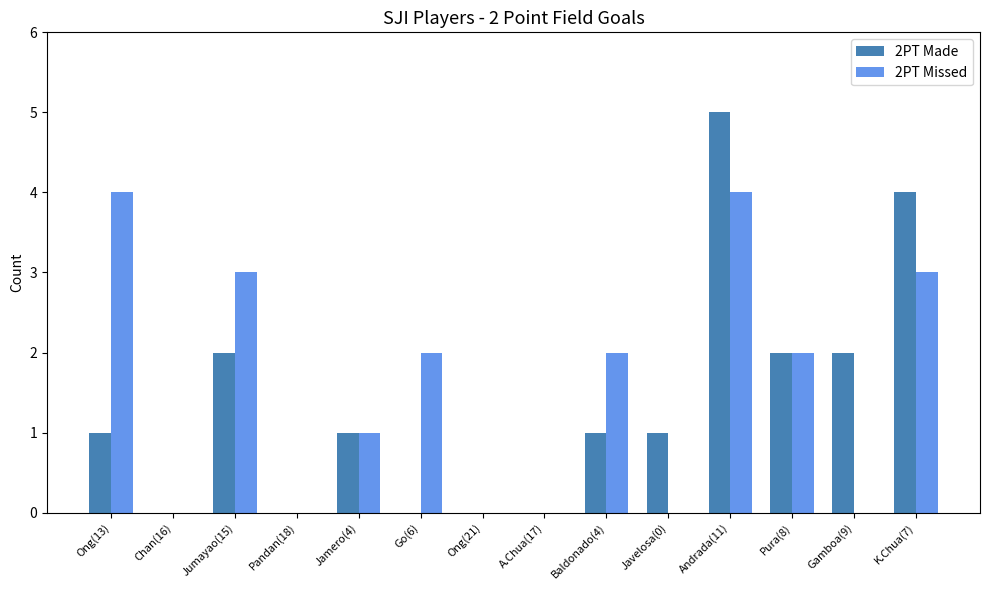

Which series changed the most between Baldonado(4) and Javelosa(0)?

2PT Missed